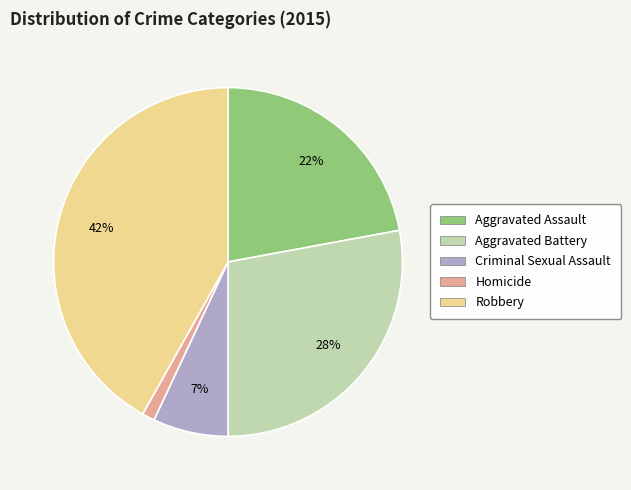

Is it true that Robbery is 27% of the pie?

False